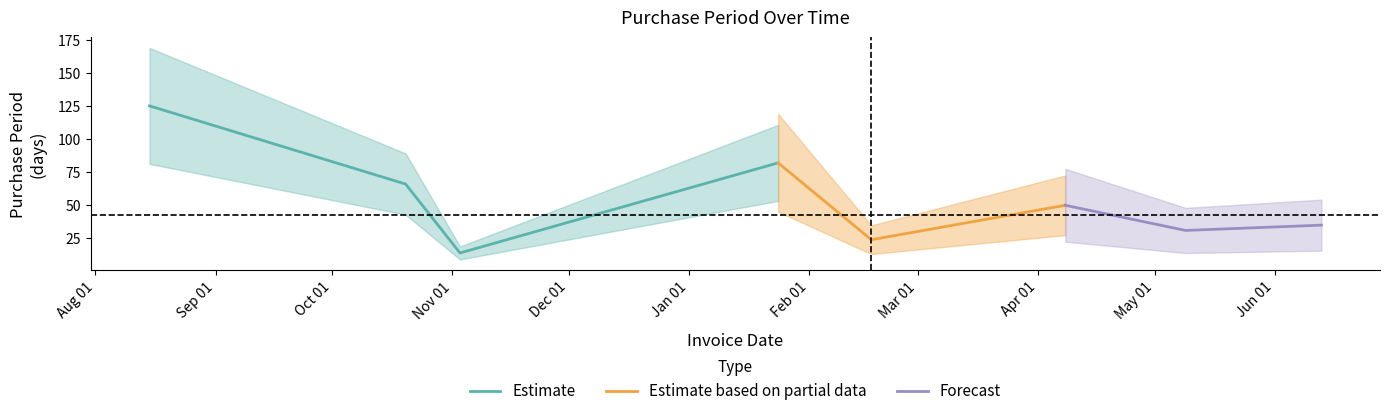

How many interior local valleys does the Estimate series have?

1